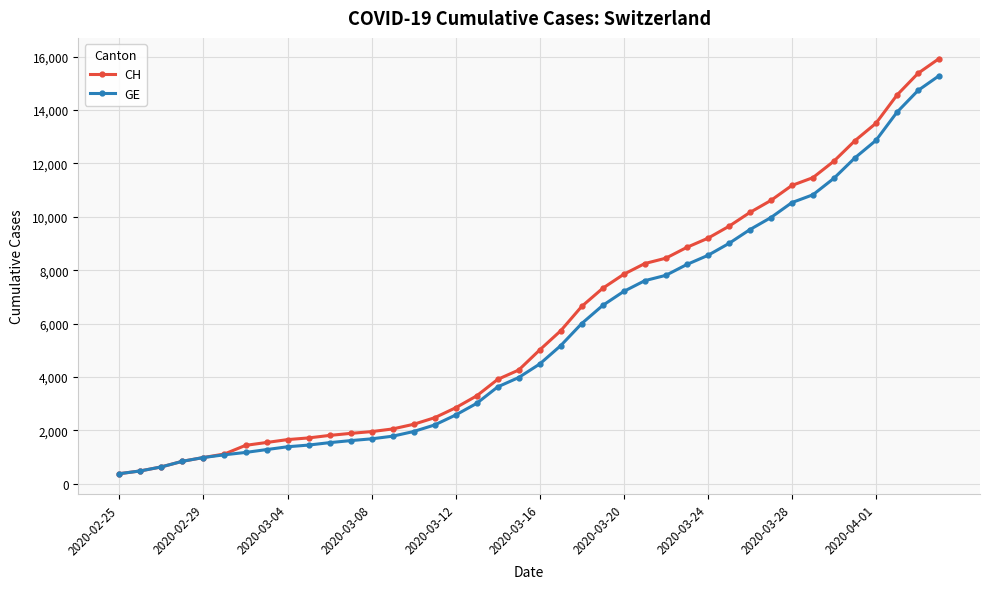

How many categories are shown in the chart?

40